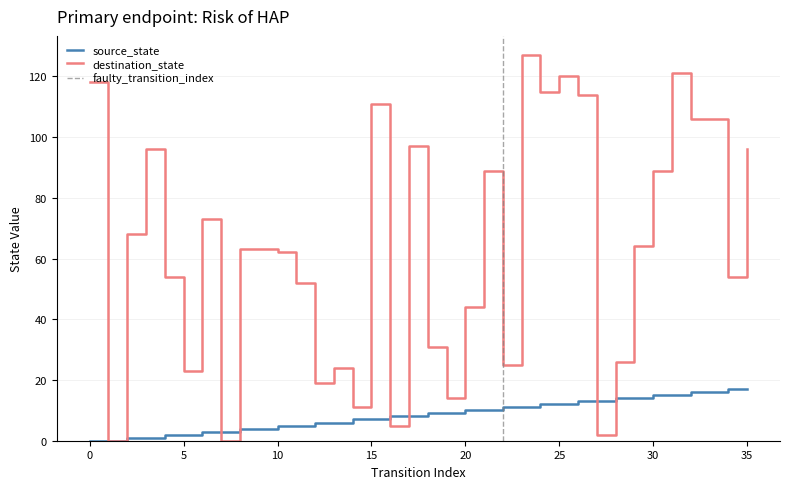

How many data points in destination_state are above 63?

17